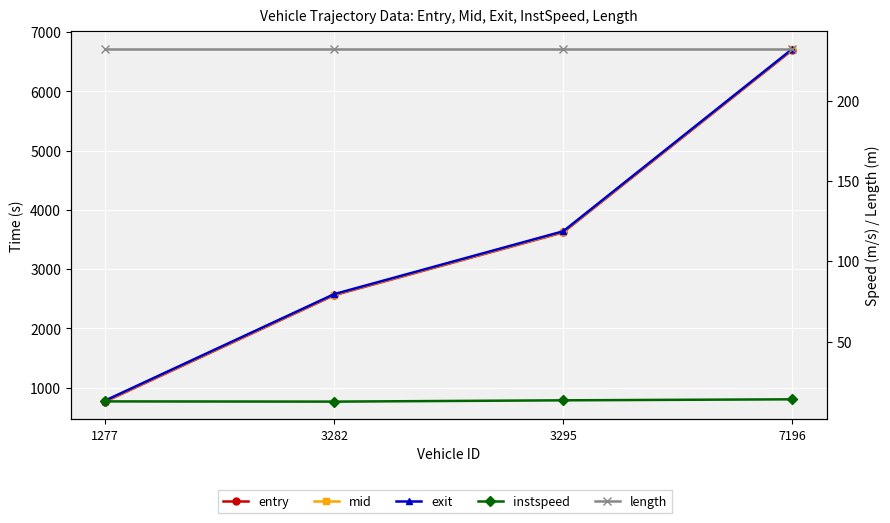

List the labels in order of entry value, largest first.

7196, 3295, 3282, 1277